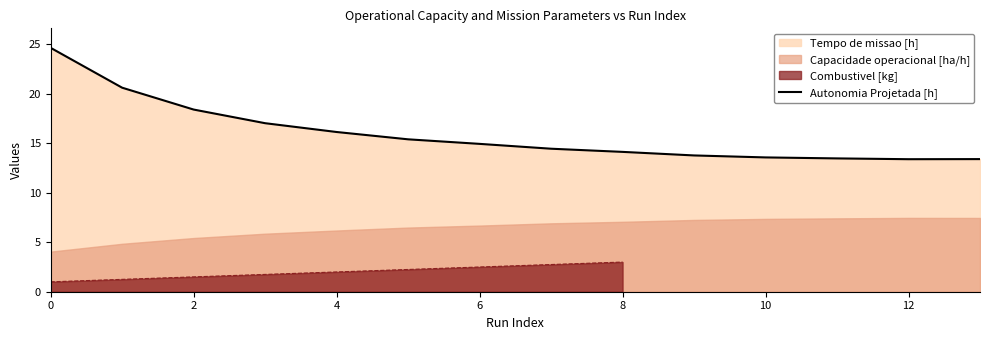

What is the lowest value of the Autonomia Projetada [h] series?

13.4